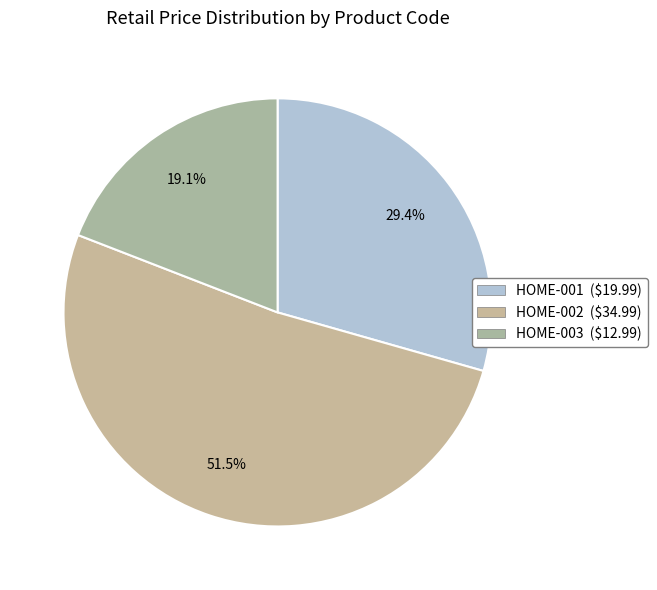

To the nearest percent, what portion does HOME-001 represent?

29%